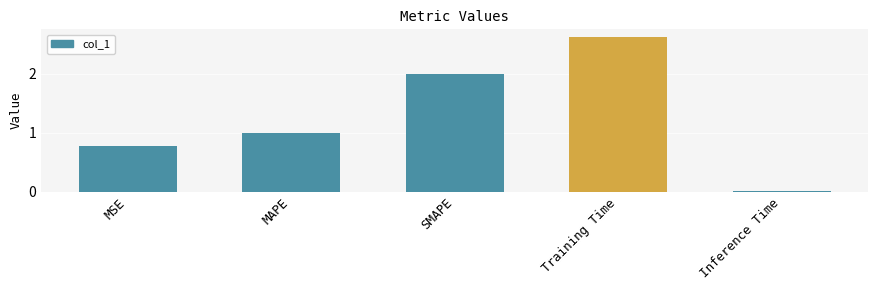

At which label is the value closest to 1?

MAPE